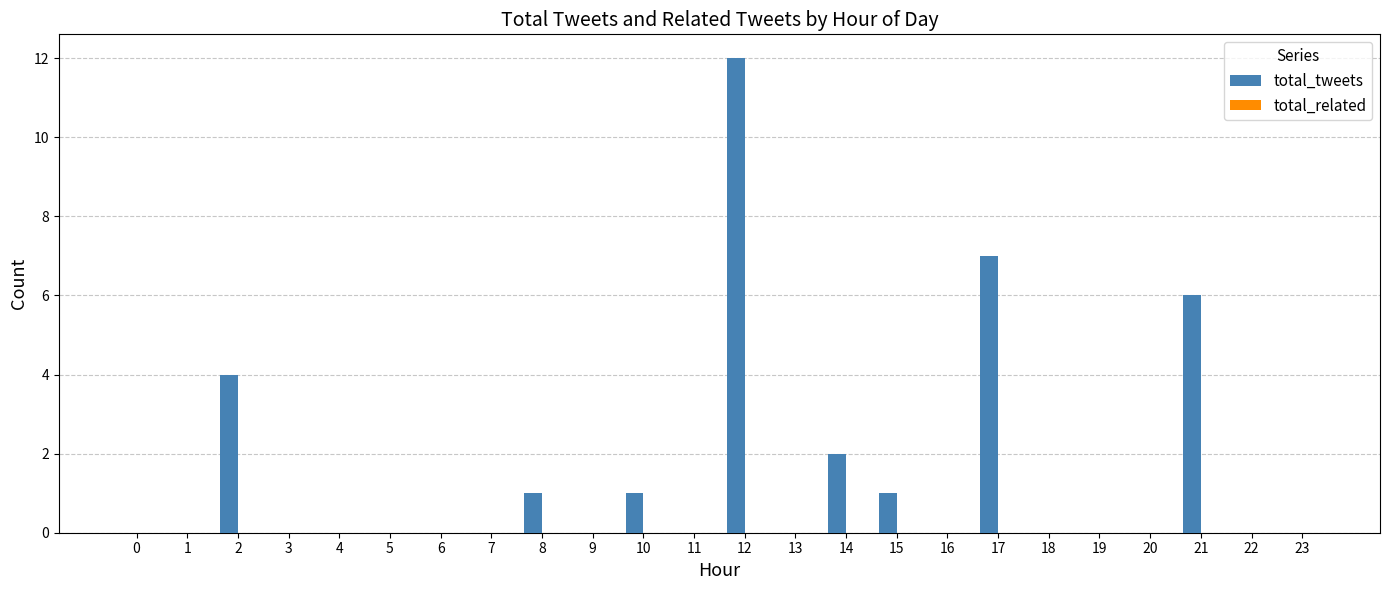

The chart shows a value of 5 at 0. True or false?

False